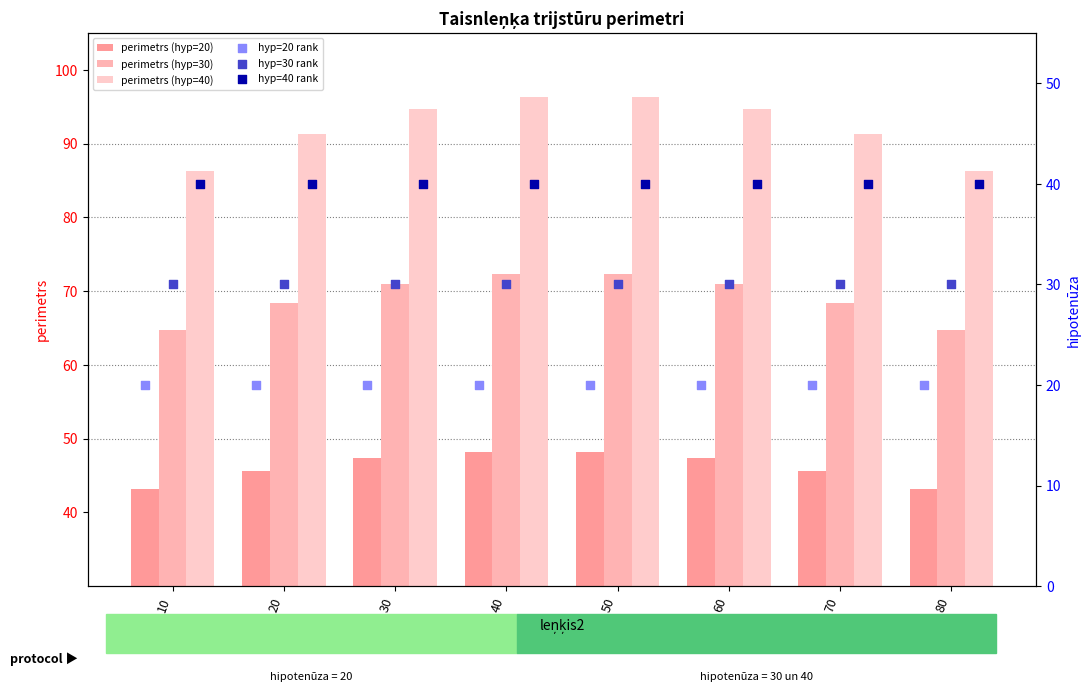

Which series has the largest Y range (max minus min)?

perimetrs (hyp=40)